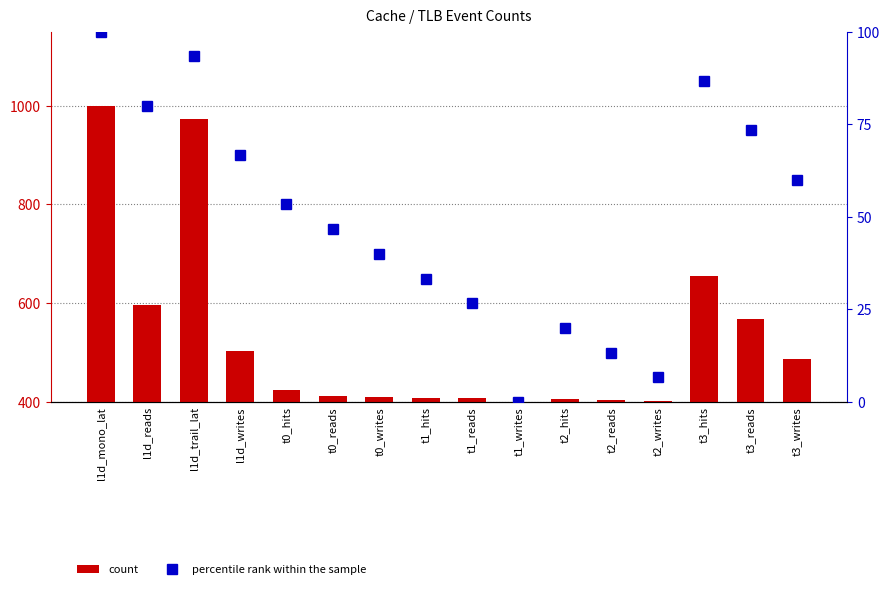

What are all the series names shown in the legend?

count, percentile rank within the sample